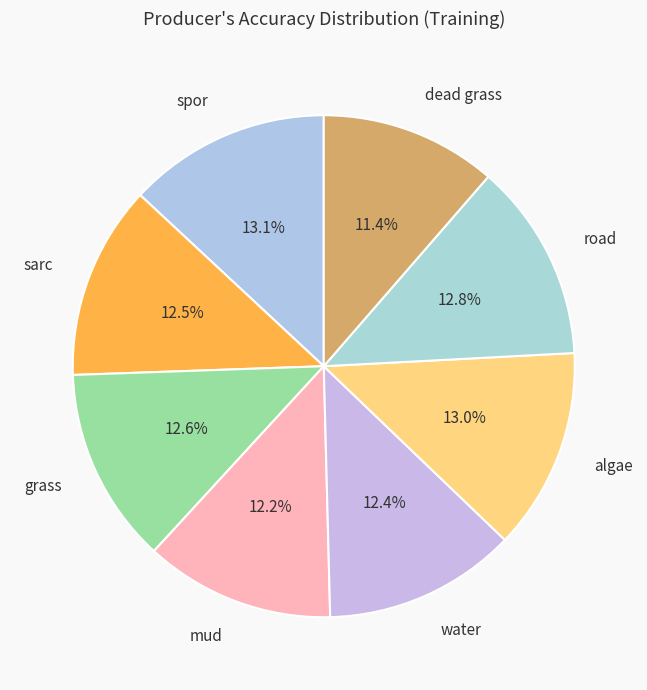

What is the smallest slice in the pie chart?

dead grass